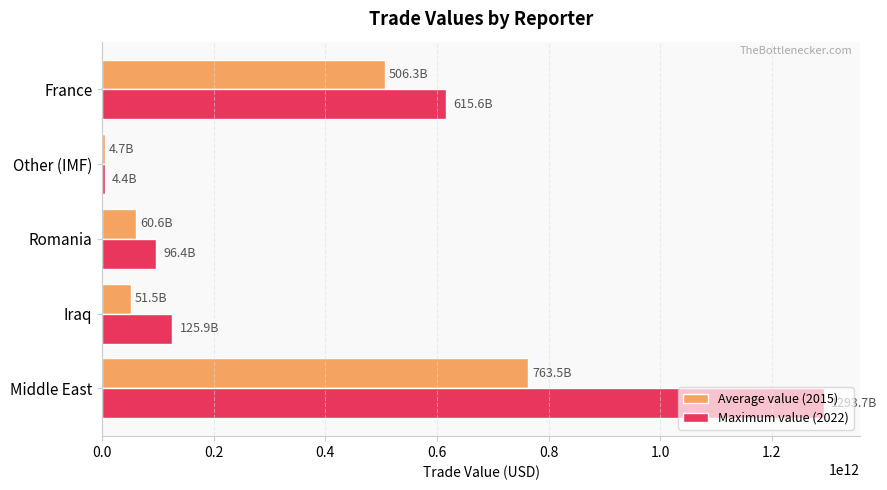

What is the spread (max minus min) of values at Iraq?

74432104495